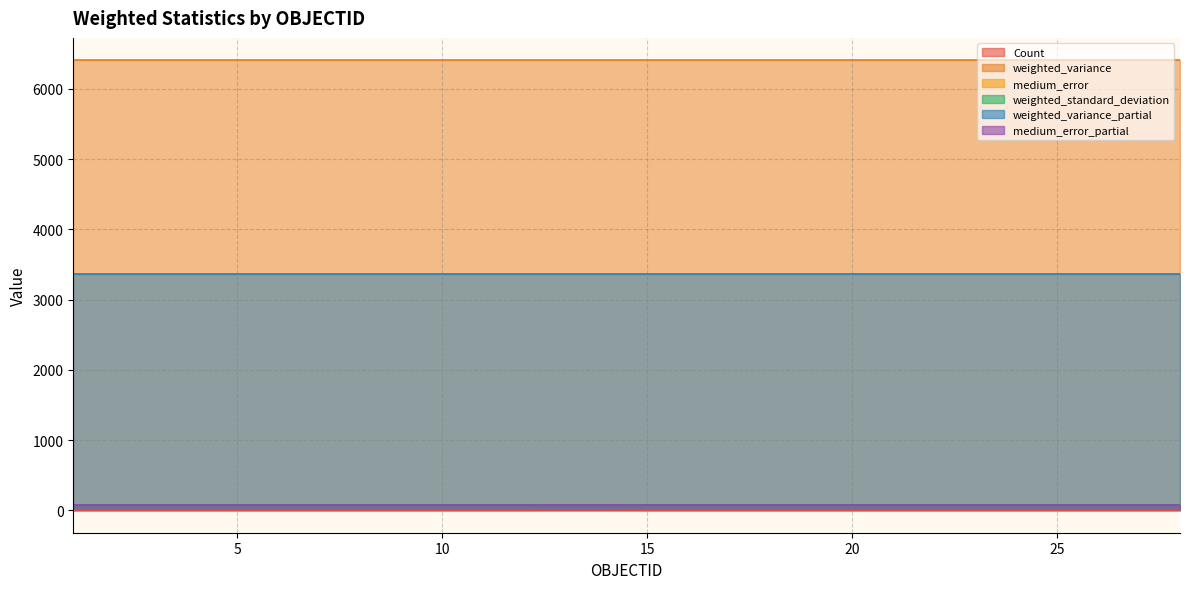

Reading left to right, list all the values displayed in this chart.

Count: 1=1.0	2=1.0	3=1.0	4=1.0	5=1.0	6=1.0	7=1.0	8=1.0	9=1.0	10=1.0	11=1.0	12=1.0	13=2.0	14=2.0	15=1.0	16=1.0	17=1.0	18=1.0	19=1.0	20=1.0	21=1.0	22=1.0	23=1.0	24=1.0	25=1.0	26=1.0	27=1.0	28=1.0
weighted_variance: 1=6406.2	2=6406.2	3=6406.2	4=6406.2	5=6406.2	6=6406.2	7=6406.2	8=6406.2	9=6406.2	10=6406.2	11=6406.2	12=6406.2	13=6406.2	14=6406.2	15=6406.2	16=6406.2	17=6406.2	18=6406.2	19=6406.2	20=6406.2	21=6406.2	22=6406.2	23=6406.2	24=6406.2	25=6406.2	26=6406.2	27=6406.2	28=6406.2
medium_error: 1=80.1	2=80.1	3=80.1	4=80.1	5=80.1	6=80.1	7=80.1	8=80.1	9=80.1	10=80.1	11=80.1	12=80.1	13=80.1	14=80.1	15=80.1	16=80.1	17=80.1	18=80.1	19=80.1	20=80.1	21=80.1	22=80.1	23=80.1	24=80.1	25=80.1	26=80.1	27=80.1	28=80.1
weighted_standard_deviation: 1=80.0	2=80.0	3=80.0	4=80.0	5=80.0	6=80.0	7=80.0	8=80.0	9=80.0	10=80.0	11=80.0	12=80.0	13=80.0	14=80.0	15=80.0	16=80.0	17=80.0	18=80.0	19=80.0	20=80.0	21=80.0	22=80.0	23=80.0	24=80.0	25=80.0	26=80.0	27=80.0	28=80.0
weighted_variance_partial: 1=3370.9	2=3370.9	3=3370.9	4=3370.9	5=3370.9	6=3370.9	7=3370.9	8=3370.9	9=3370.9	10=3370.9	11=3370.9	12=3370.9	13=3370.9	14=3370.9	15=3370.9	16=3370.9	17=3370.9	18=3370.9	19=3370.9	20=3370.9	21=3370.9	22=3370.9	23=3370.9	24=3370.9	25=3370.9	26=3370.9	27=3370.9	28=3370.9
medium_error_partial: 1=81.2	2=81.2	3=81.2	4=81.2	5=81.2	6=81.2	7=81.2	8=81.2	9=81.2	10=81.2	11=81.2	12=81.2	13=81.2	14=81.2	15=81.2	16=81.2	17=81.2	18=81.2	19=81.2	20=81.2	21=81.2	22=81.2	23=81.2	24=81.2	25=81.2	26=81.2	27=81.2	28=81.2